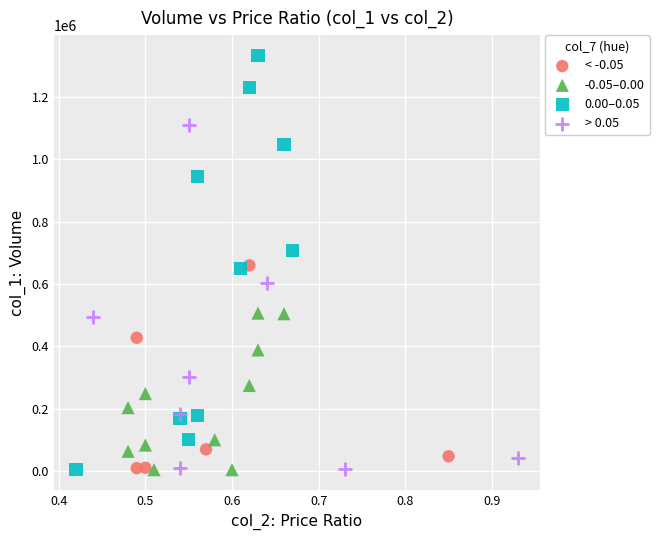

Which series contains the highest Y value?

0.00–0.05